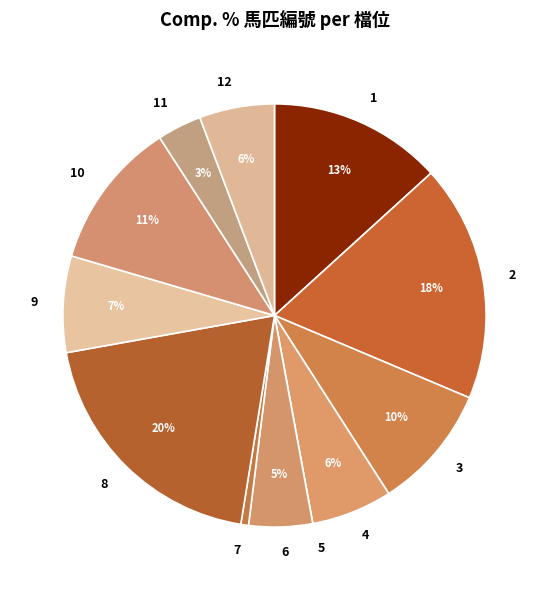

Which has a higher value, 4 or 11?

4